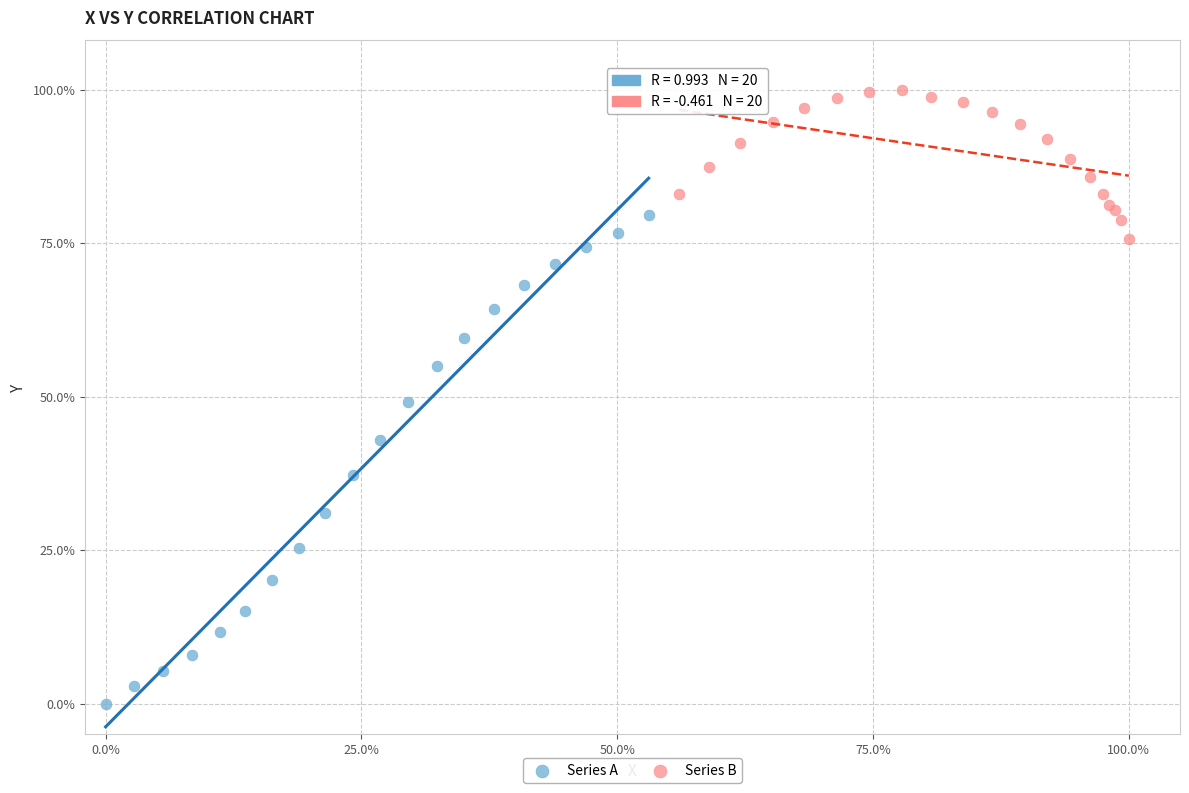

Which series reaches the maximum Y coordinate?

Series B